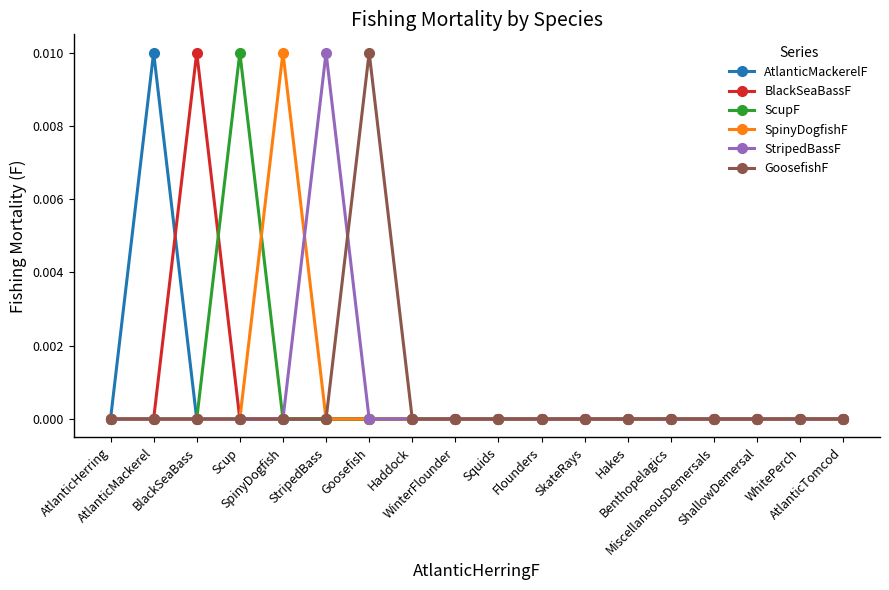

At which label is ScupF closest to 0?

AtlanticHerring